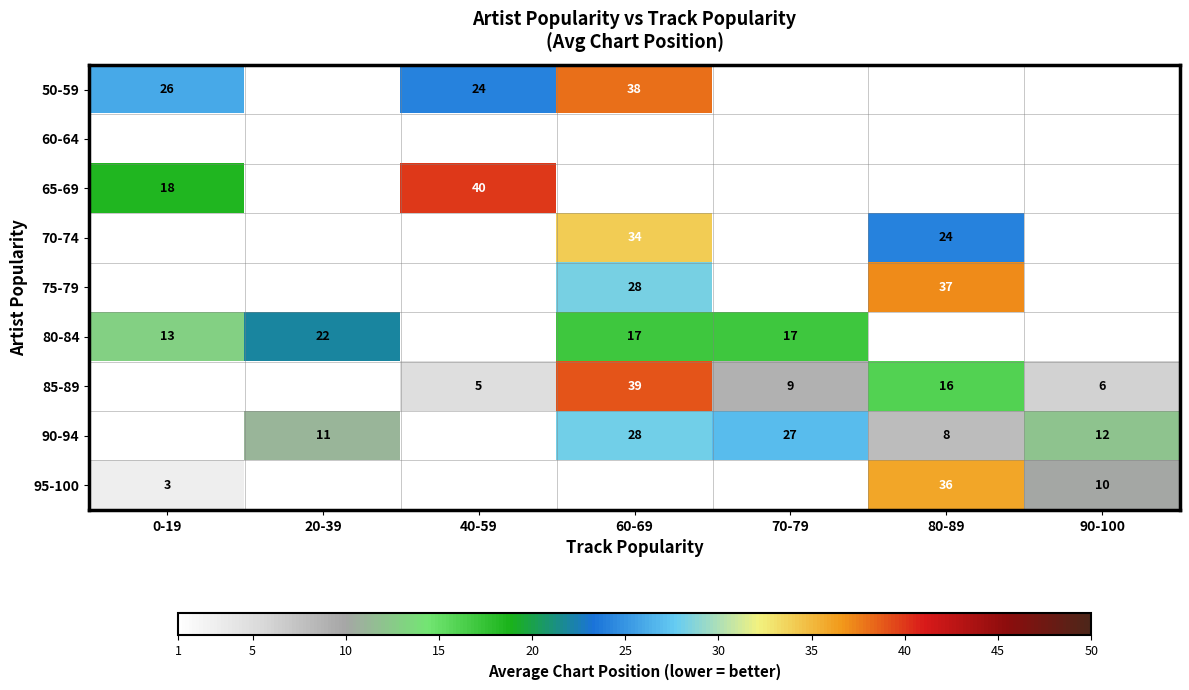

Which category has the highest value across all series?

40-59